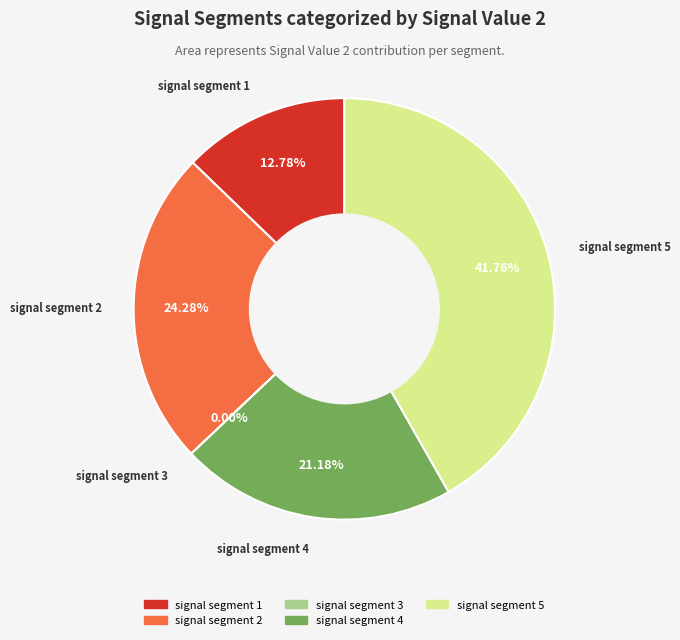

To the nearest percent, what is the difference between the signal segment 4 and signal segment 5 slice percentages?

21%